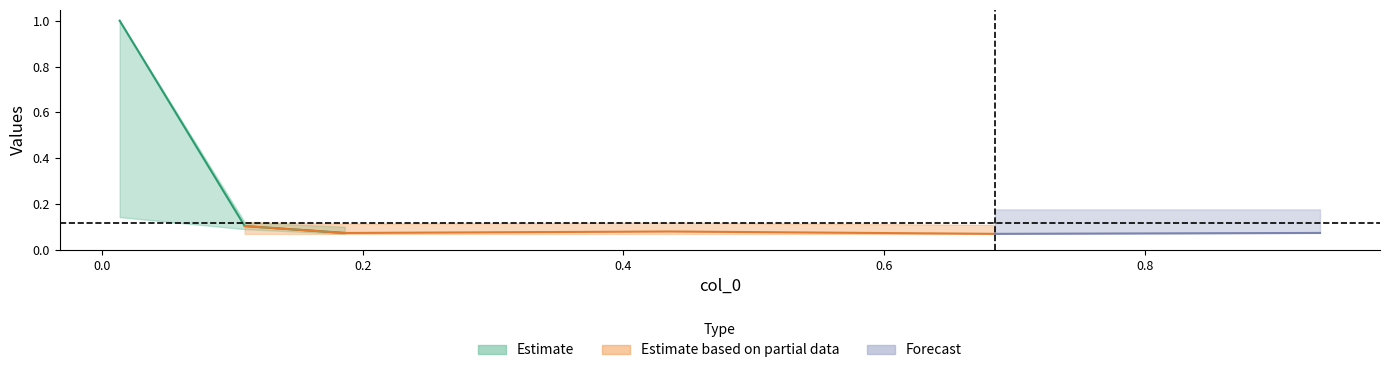

Is the value of col_5000 at 0.1095890410958904 greater than the value of col_5200 at 0.684931506849315?

Yes